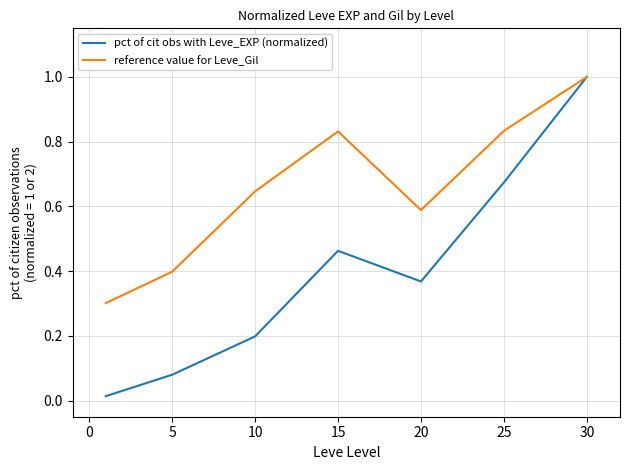

Which series has the largest range (max minus min)?

pct of cit obs with Leve_EXP (normalized)